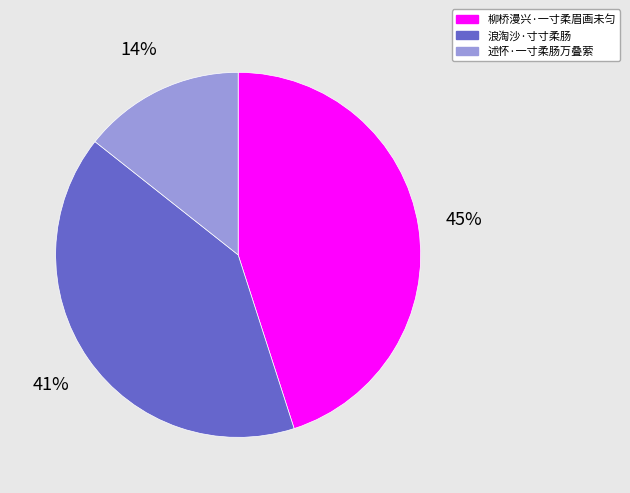

What is the smallest slice in the pie chart?

述怀·一寸柔肠万叠萦